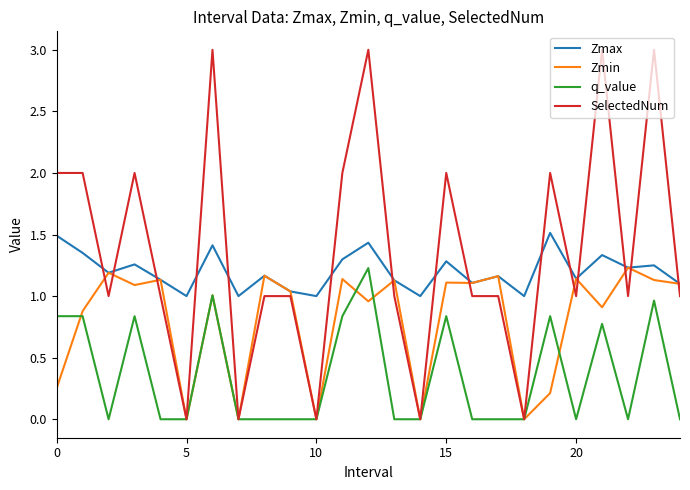

Which series has the largest range (max minus min)?

SelectedNum